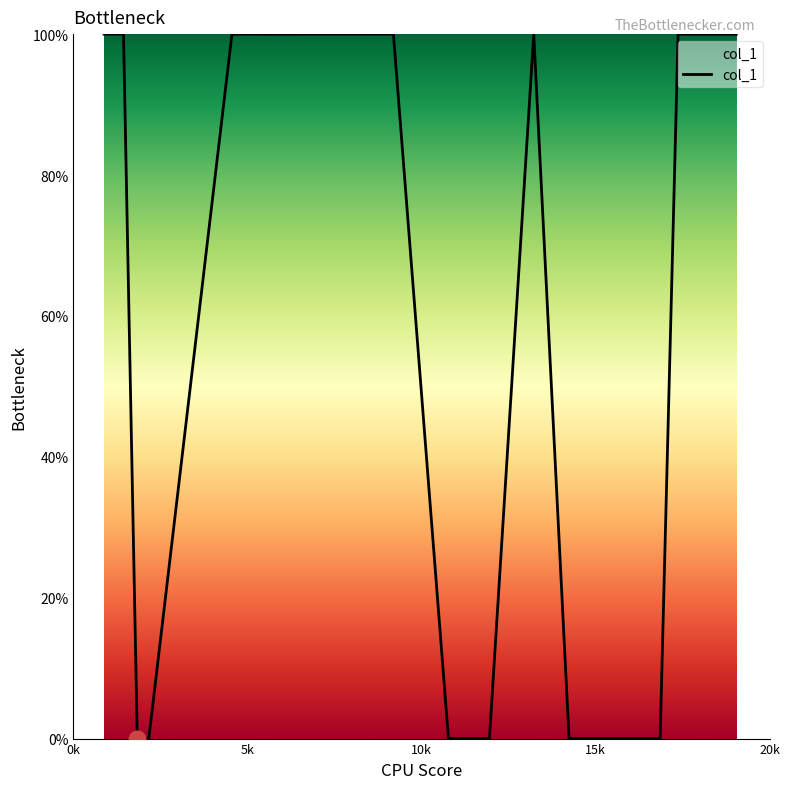

What is the maximum value shown in the chart?

100.0